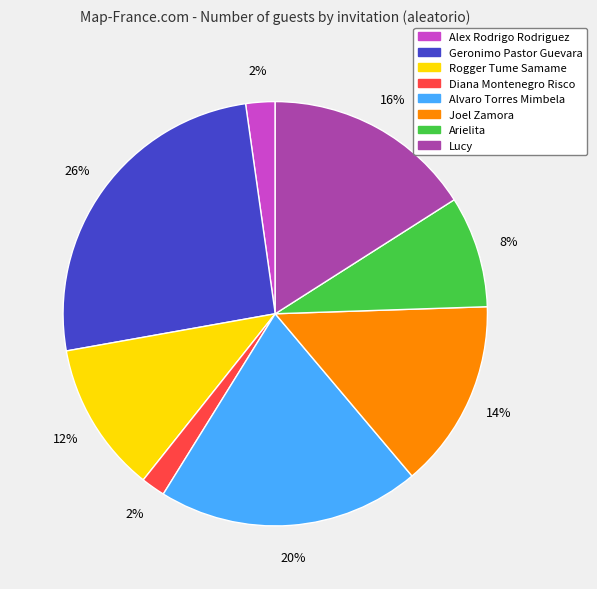

To the nearest percent, what is the difference between the Alvaro Torres Mimbela and Diana Montenegro Risco slice percentages?

18%